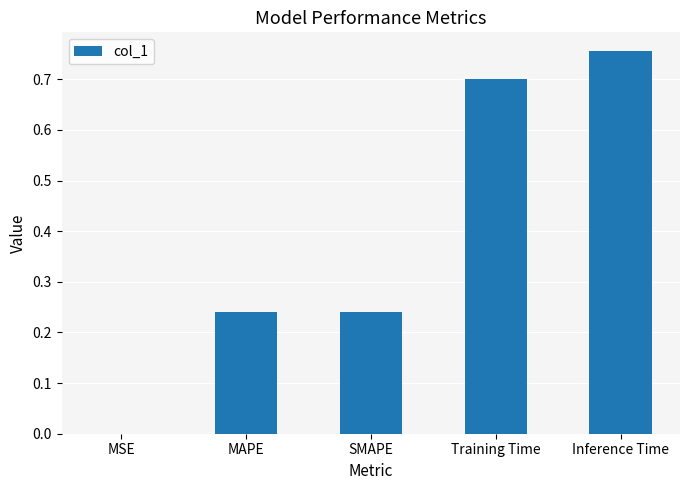

True or false: the data shows 0.7 at Training Time.

True